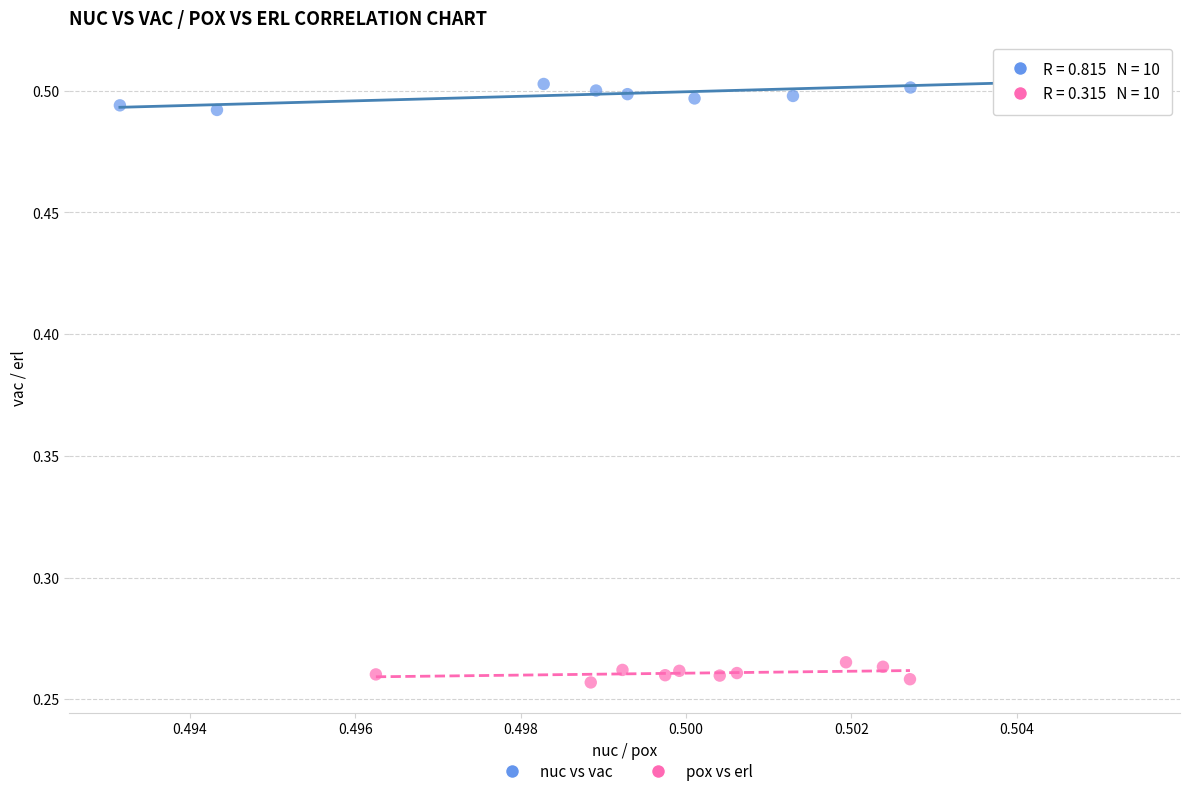

Which series contains the highest Y value?

nuc vs vac